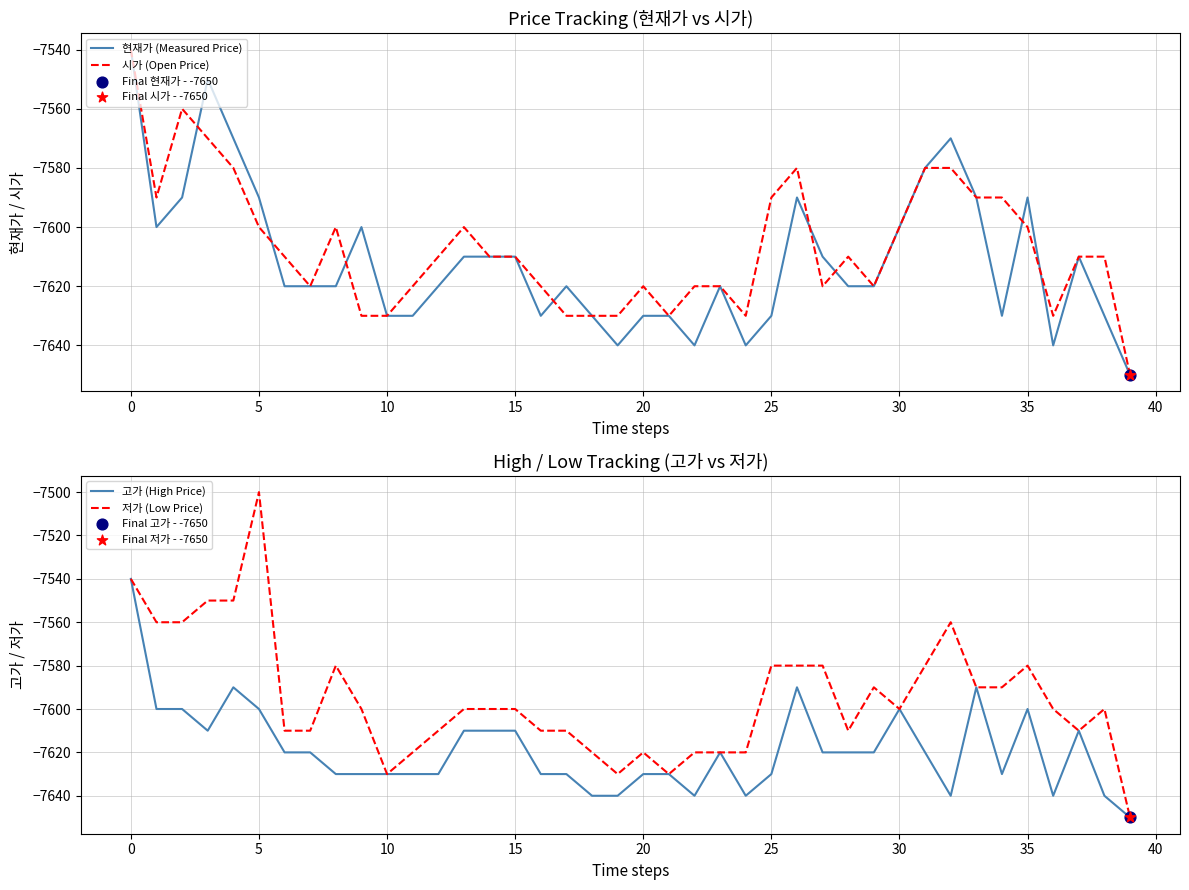

At how many categories does at least one series exceed -7605?

23